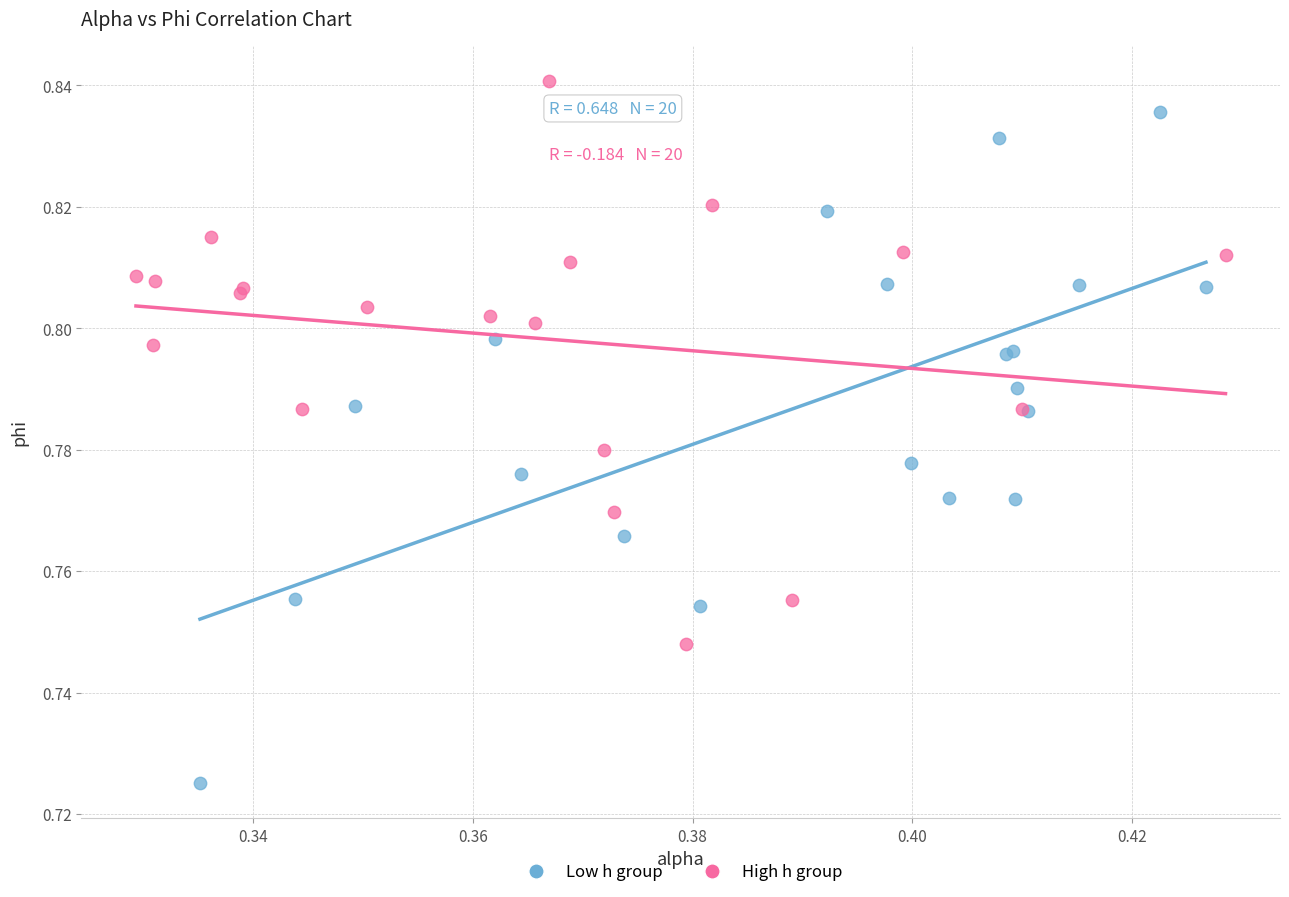

Which series contains the lowest Y value?

Low h group